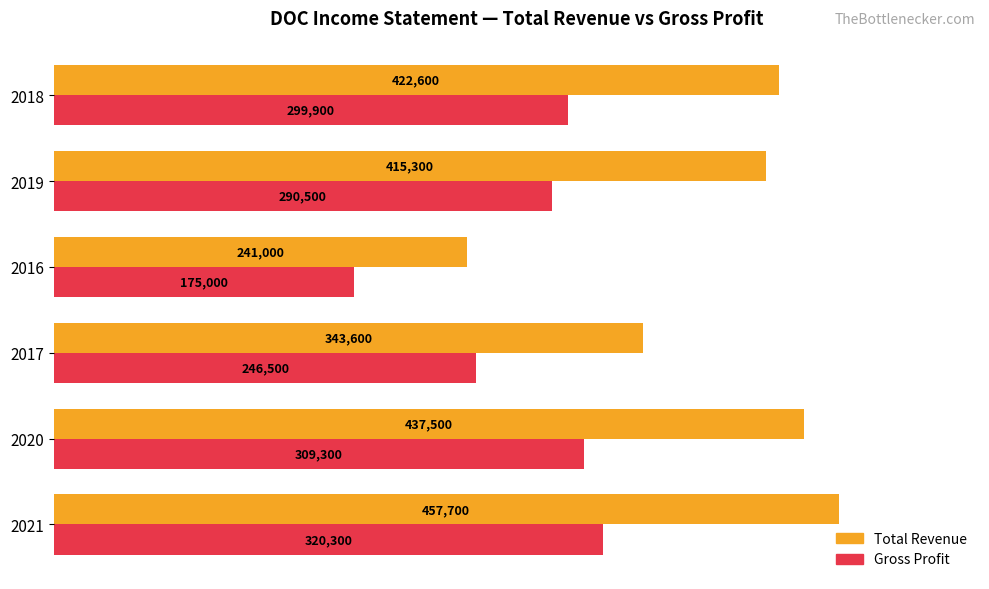

Which series has the largest range (max minus min)?

Total Revenue